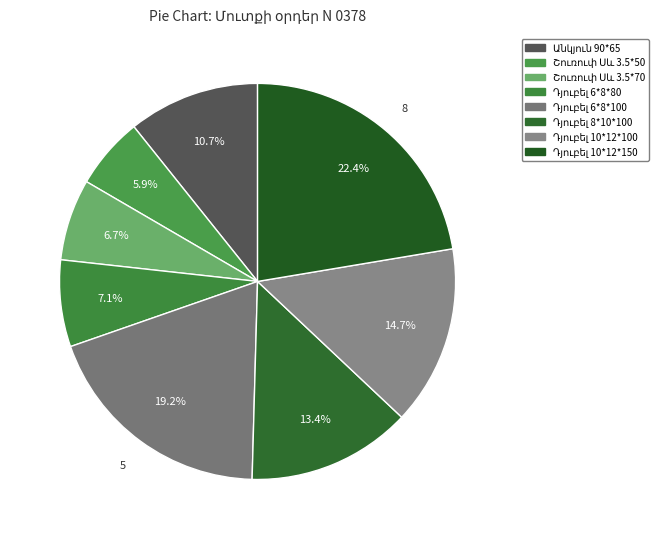

Count the number of slices in the pie.

8